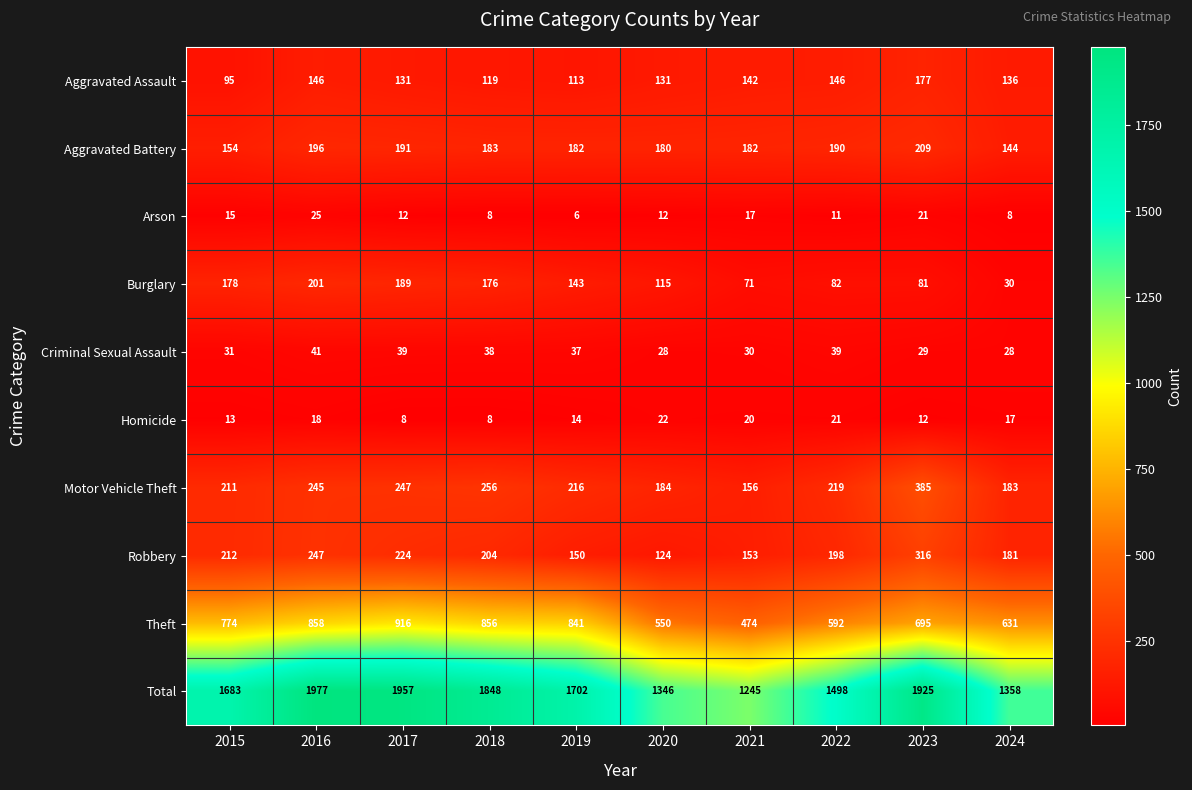

How many data points does each series have?

10